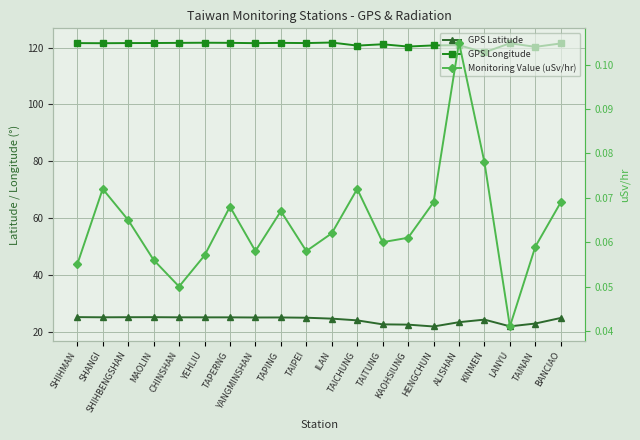

How many lines are shown in the chart?

3